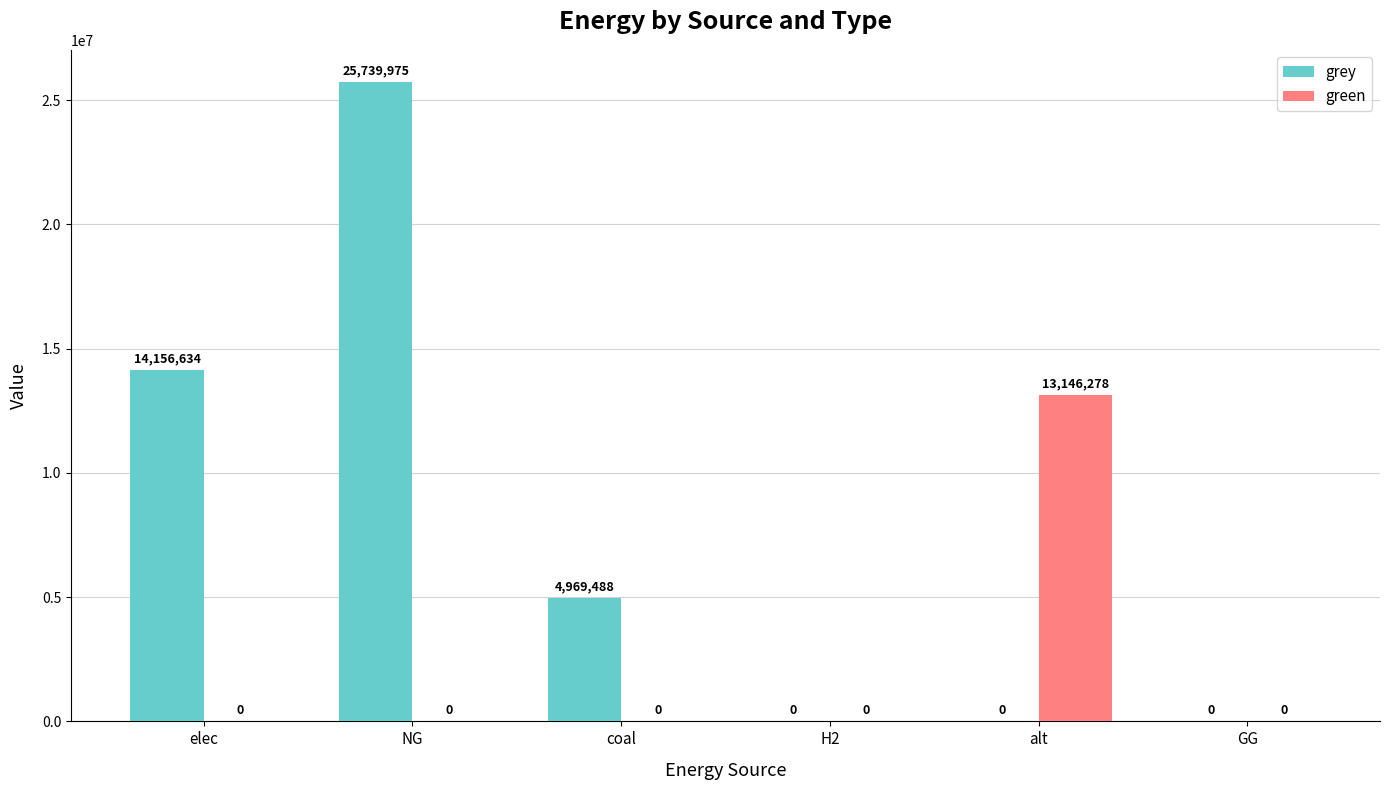

How many groups of bars are there?

6